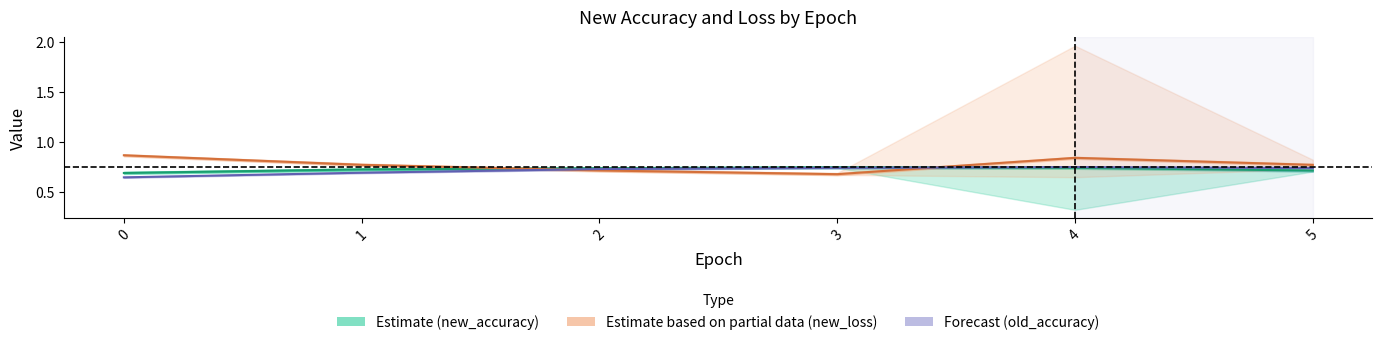

Rank the categories by Forecast (old_accuracy) value from highest to lowest.

4, 3, 5, 2, 1, 0